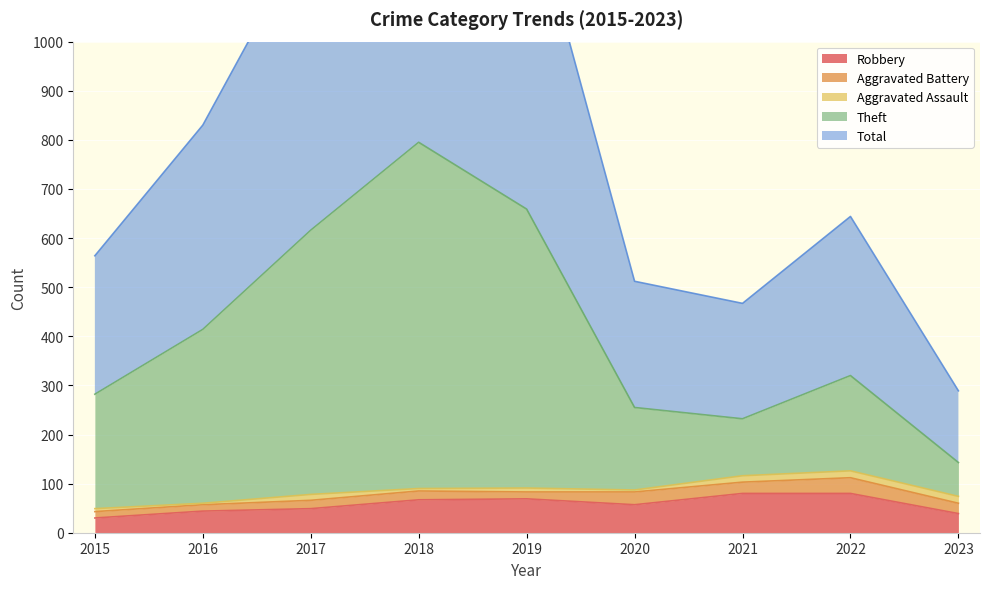

The value of Robbery at 2017 is 81. True or false?

False